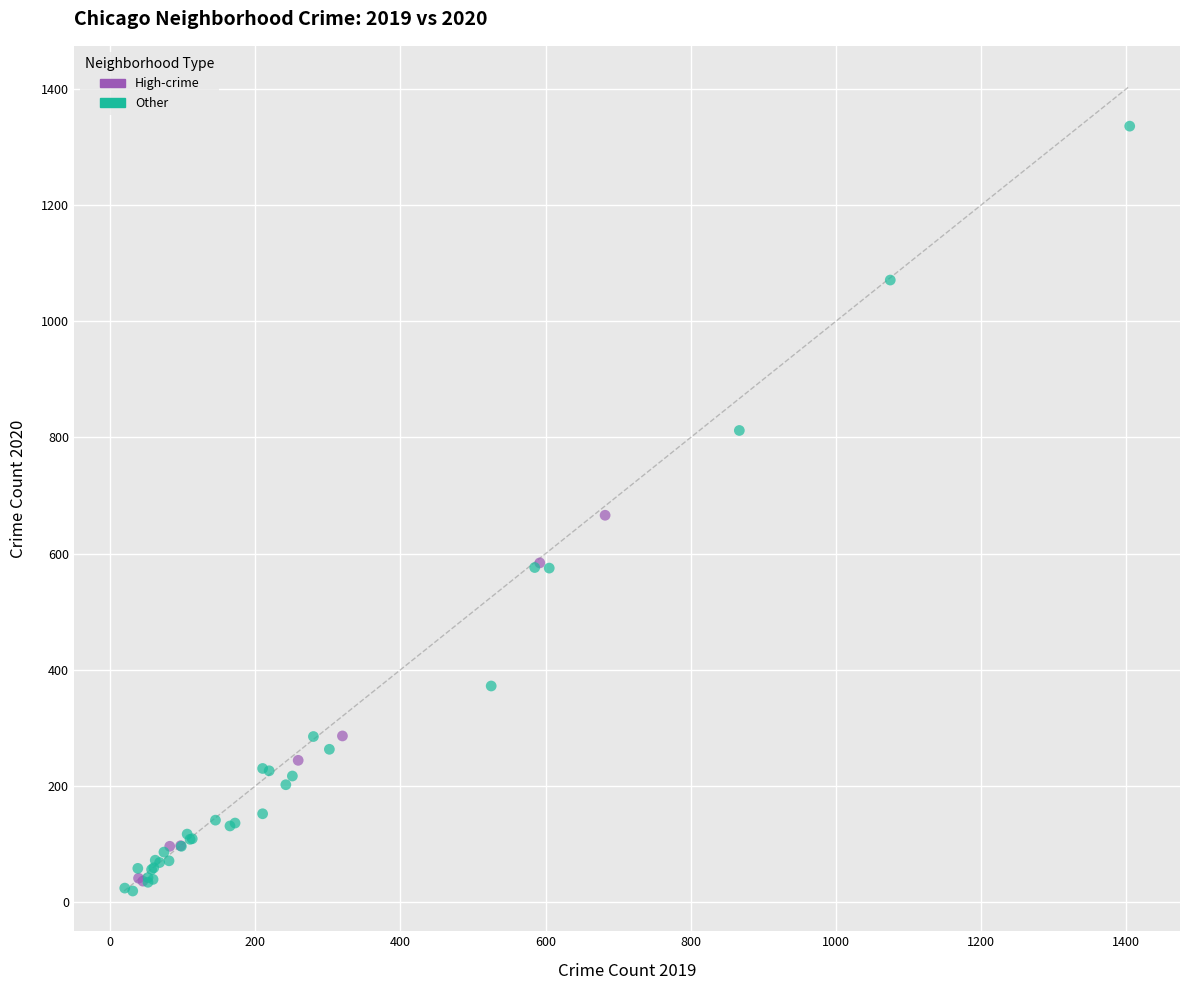

Which series reaches the maximum Y coordinate?

Other